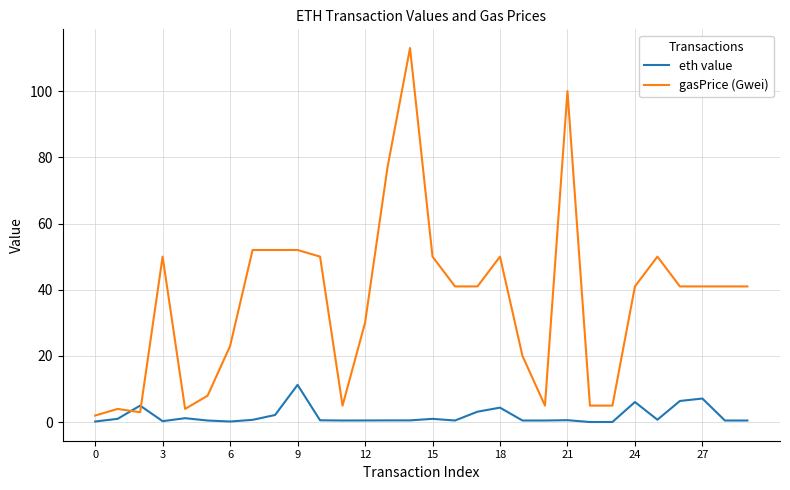

What is the difference between the maximum and minimum values in the gasPrice (Gwei) series?

111.0